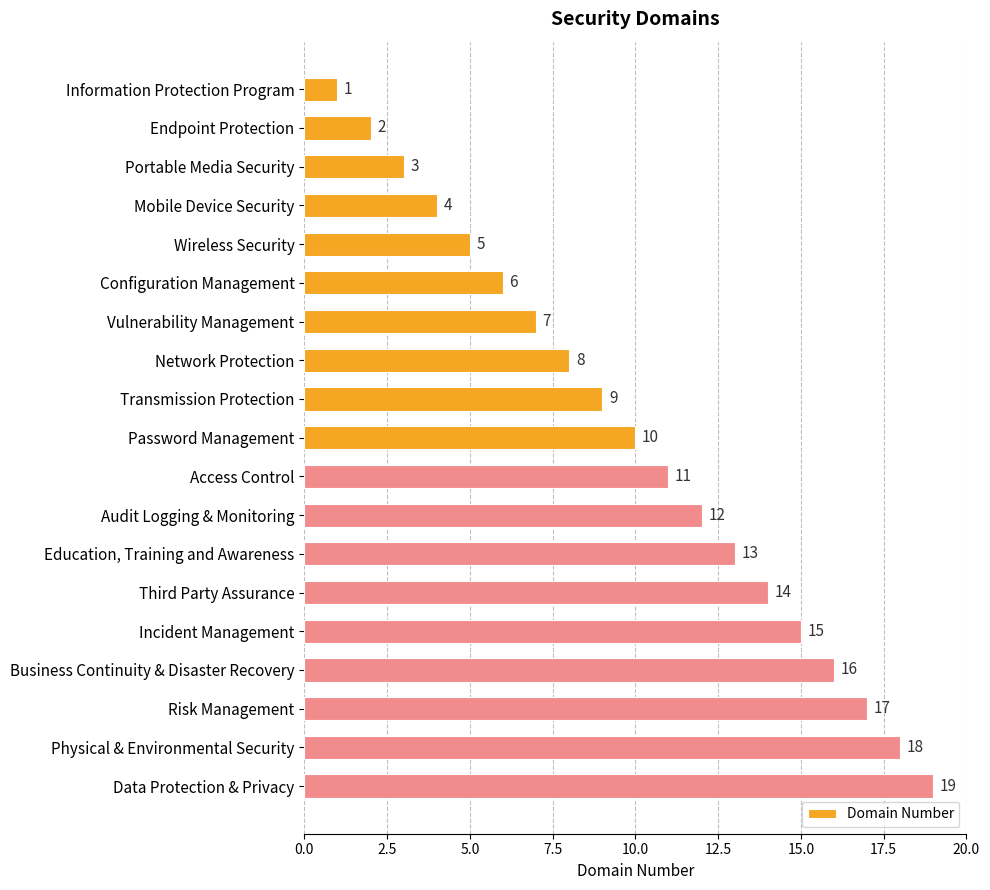

What is the ratio of the value at Data Protection & Privacy to the value at Physical & Environmental Security?

1.1